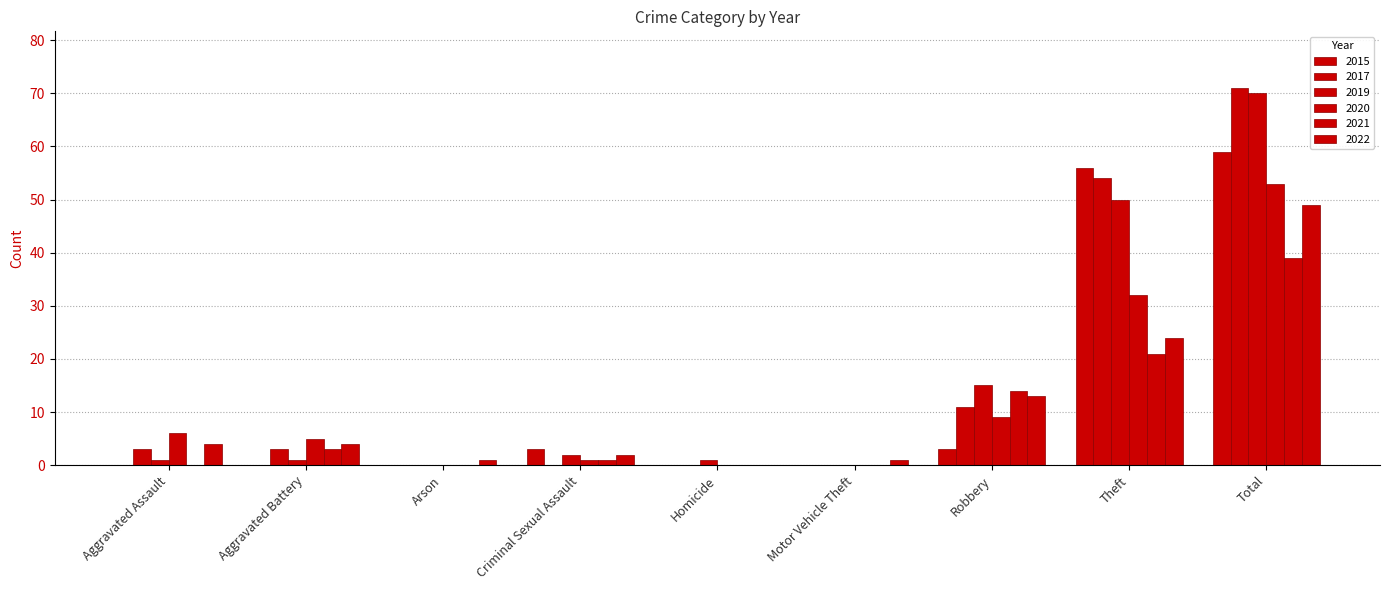

What is the difference between the 2019 values at Theft and Criminal Sexual Assault?

48